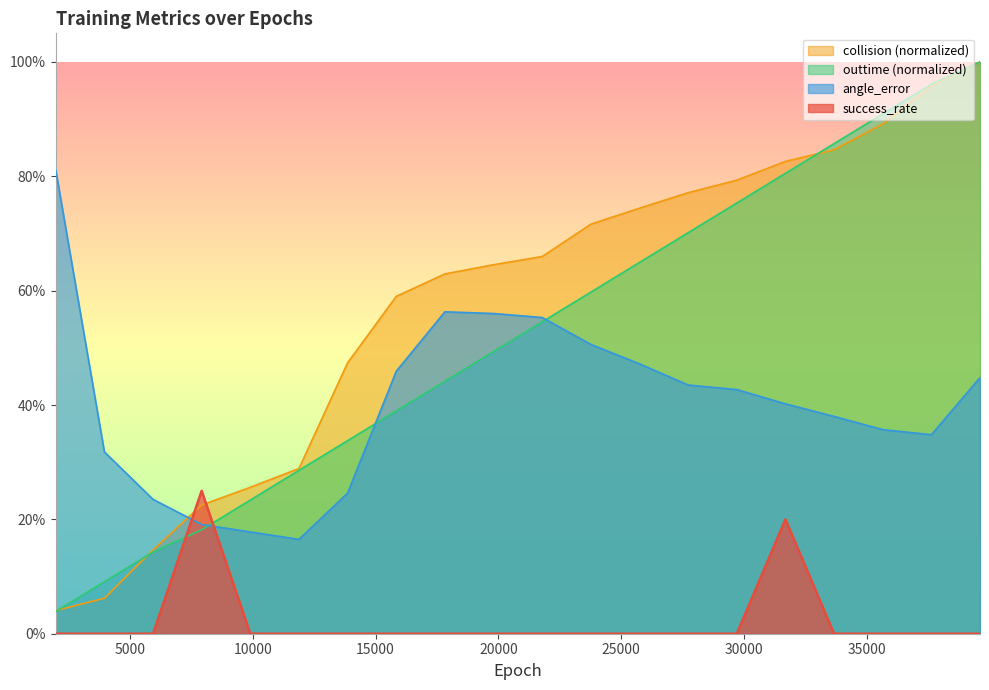

At how many categories does at least one series exceed 0?

20